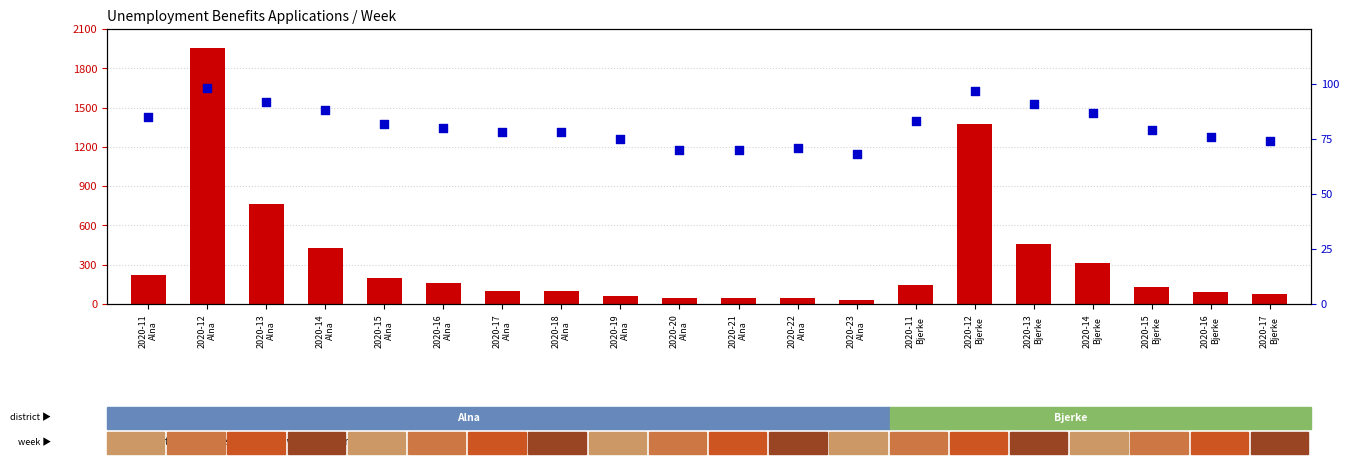

What is the total value across all series at 2020-15
Alna?

277